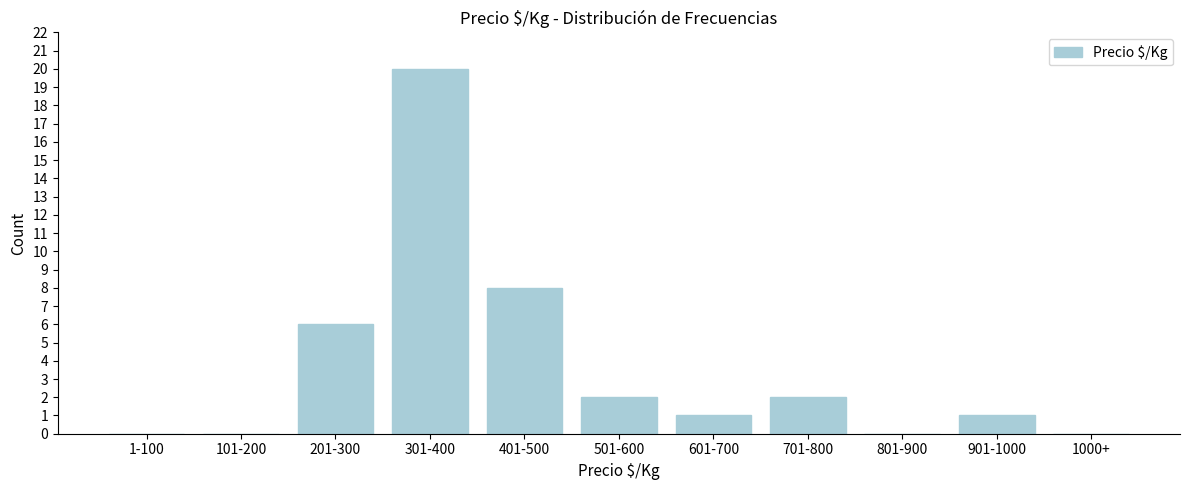

Reading left to right, list all the values displayed in this chart.

1-100=0	101-200=0	201-300=6	301-400=20	401-500=8	501-600=2	601-700=1	701-800=2	801-900=0	901-1000=1	1000+=0